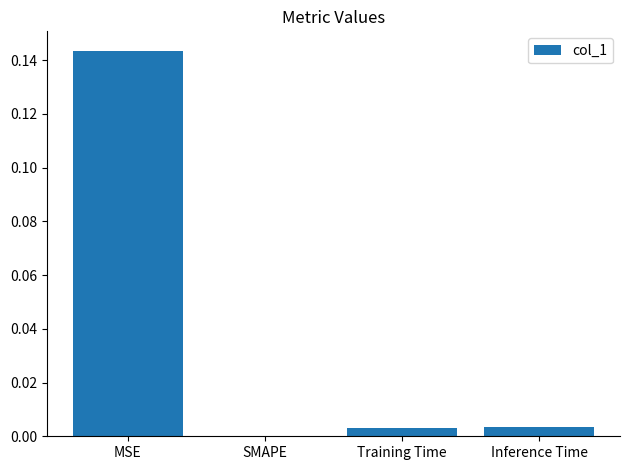

How many data points are above 0?

3